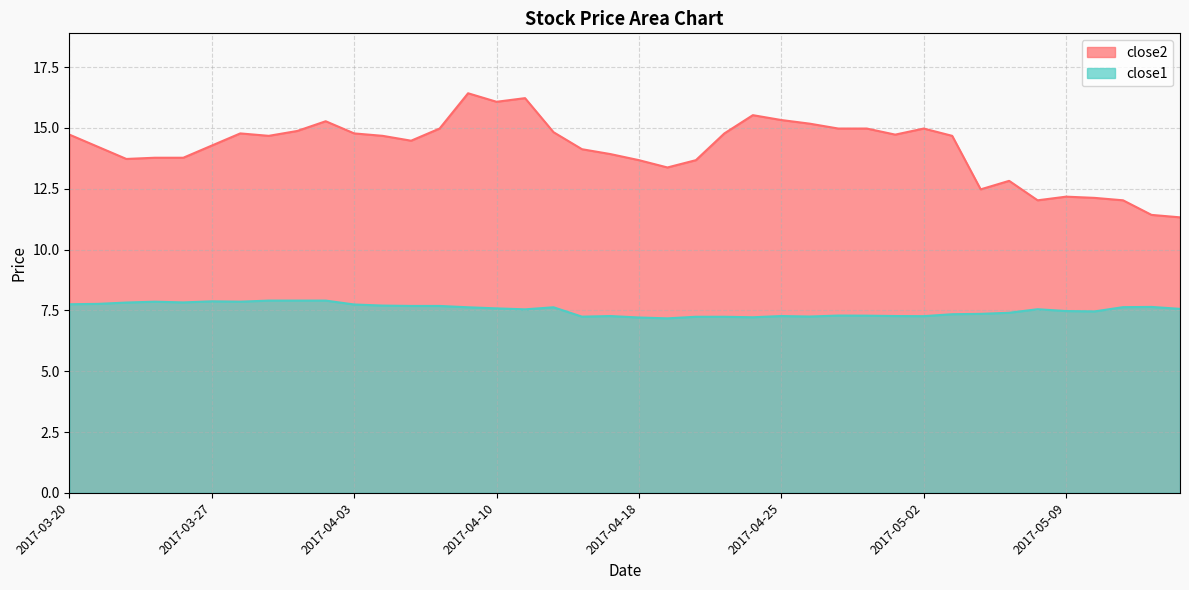

Which series has the largest total across all categories?

close2